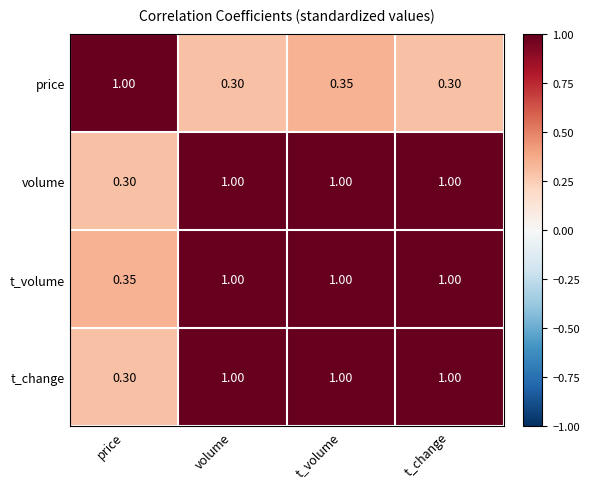

Which series has the largest total across all categories?

t_volume